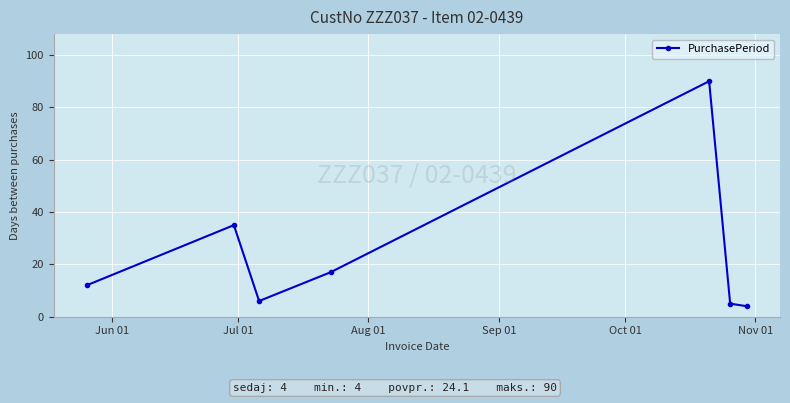

Reading left to right, what are all the values shown in this chart?

12	35	6	17	90	5	4